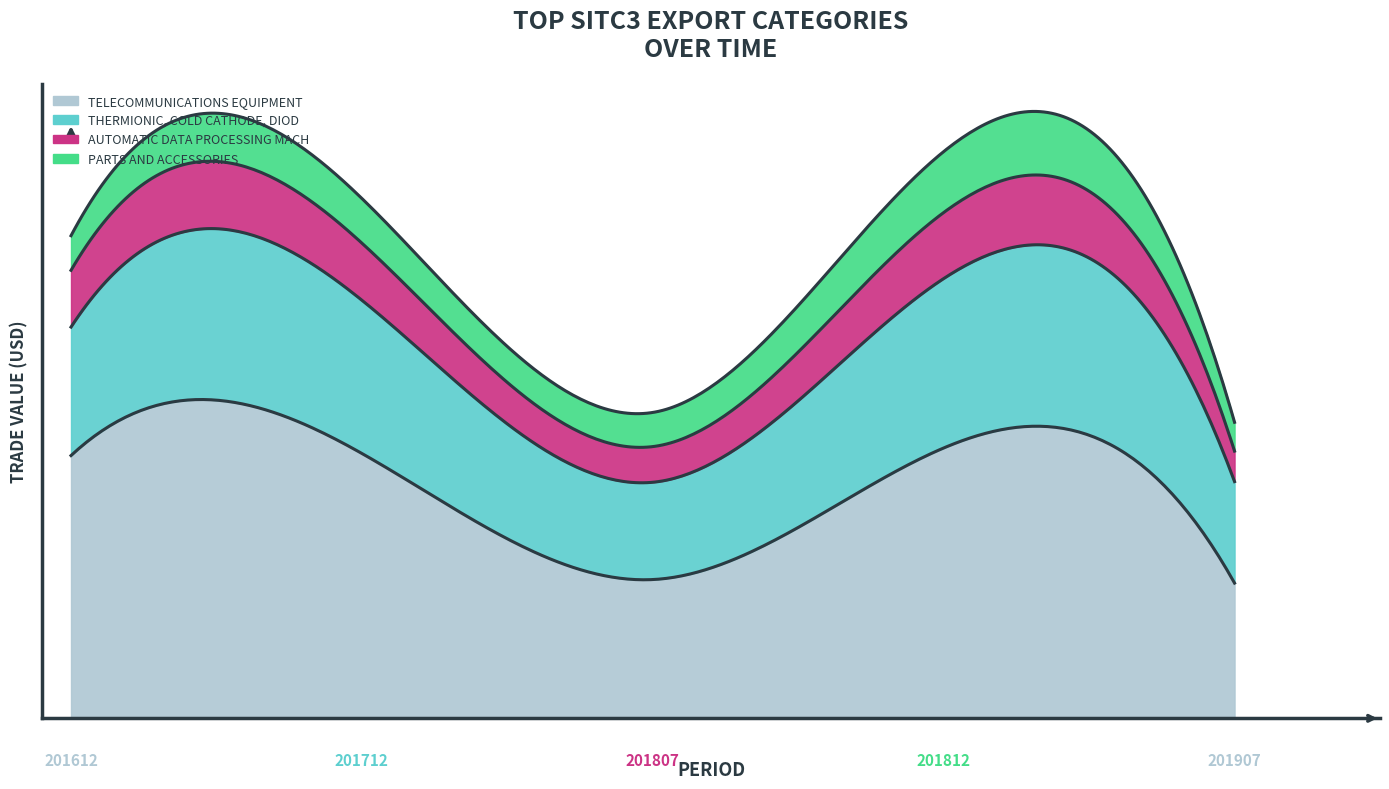

What is the value of the AUTOMATIC DATA PROCESSING MACHINES point at the 2nd from the left?

122715478737